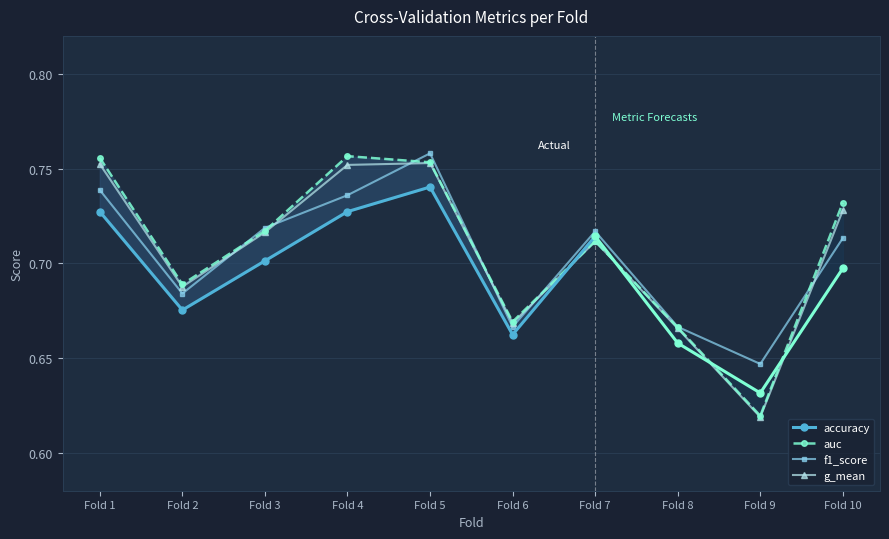

Does the chart display data point markers on the line(s)?

Yes